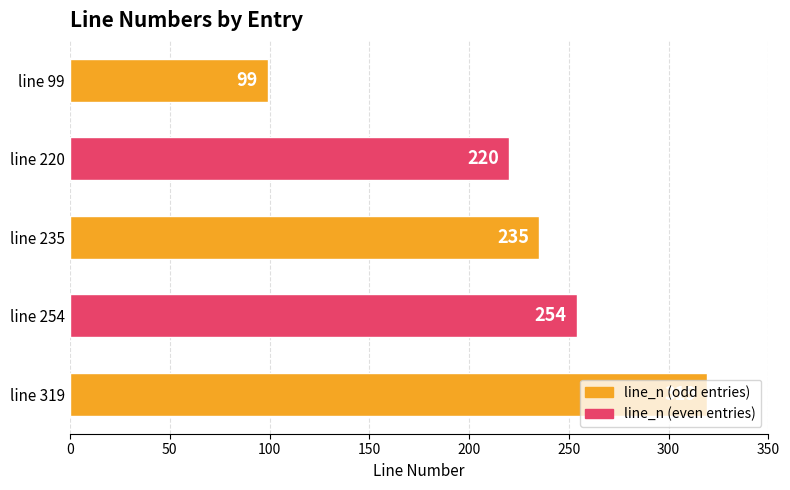

Is it true that the value at line 220 is 220?

True